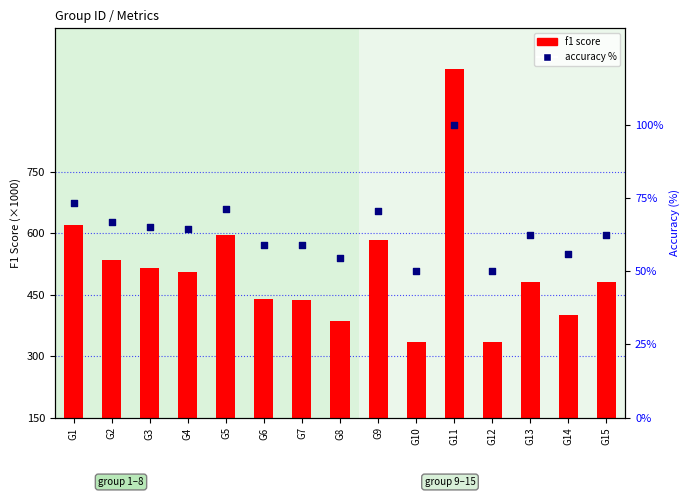

Which series has the largest Y range (max minus min)?

f1 score